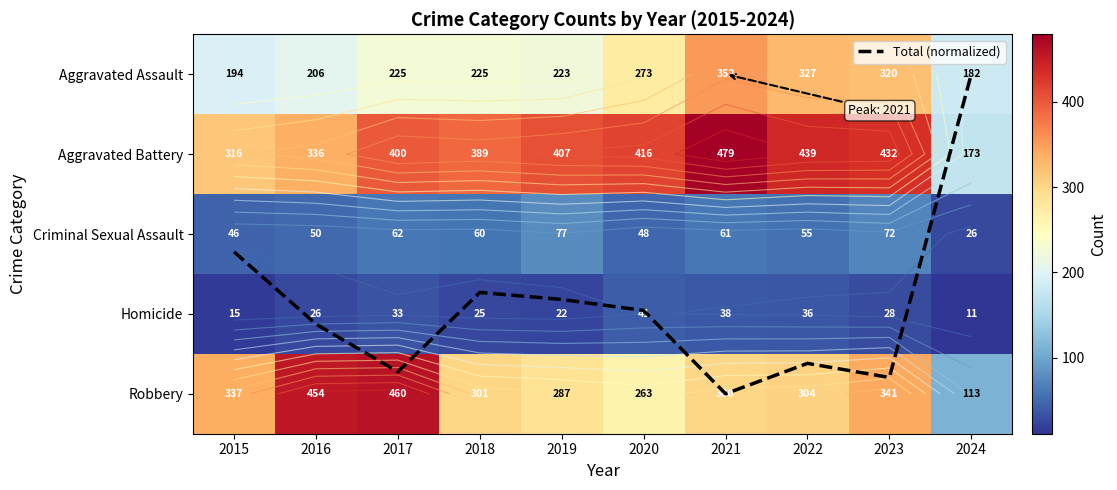

Which category has the highest value in the Criminal Sexual Assault series?

2019